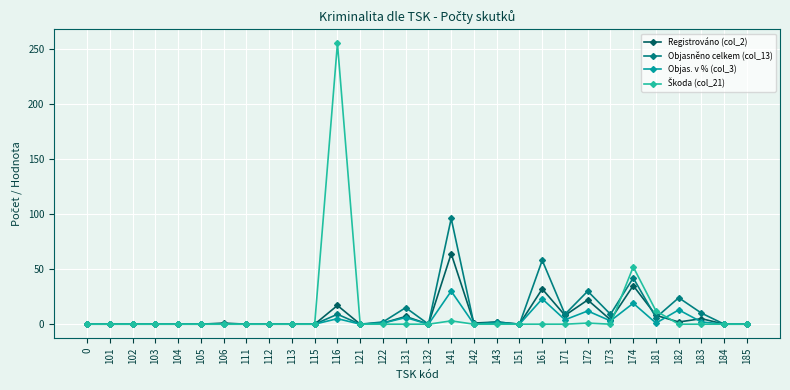

What is the maximum value for Objasněno celkem (col_13)?

96